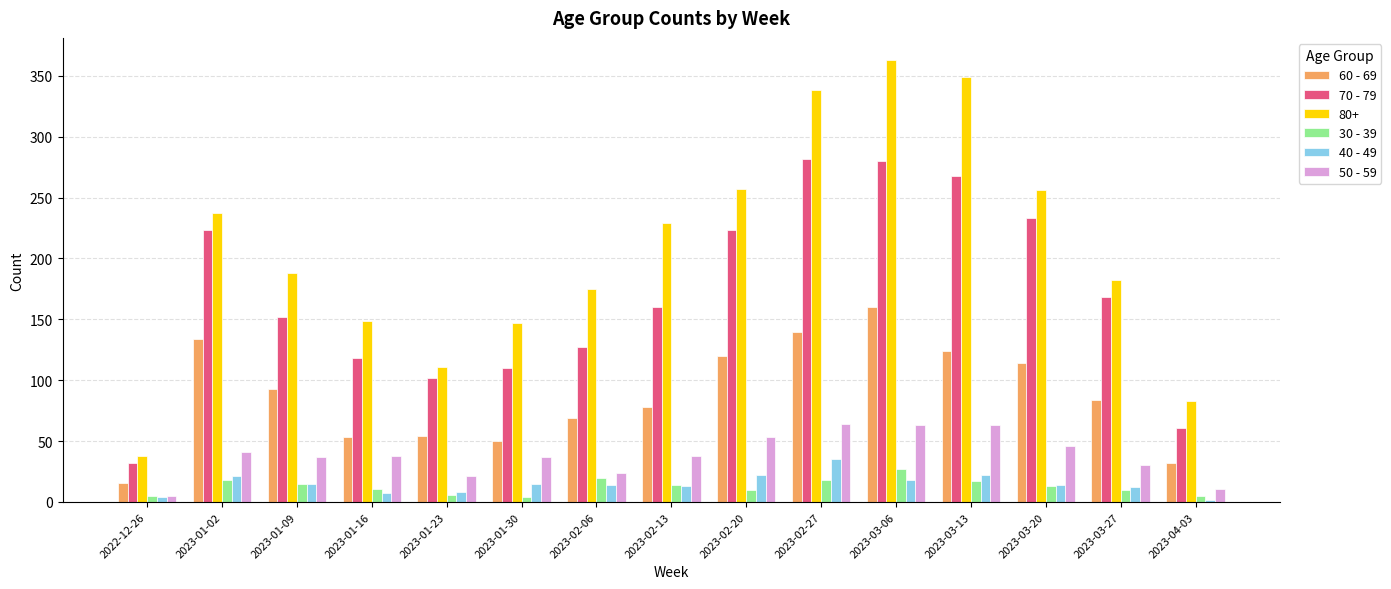

List the series in order of their peak value, highest first.

80+, 70 - 79, 60 - 69, 50 - 59, 40 - 49, 30 - 39